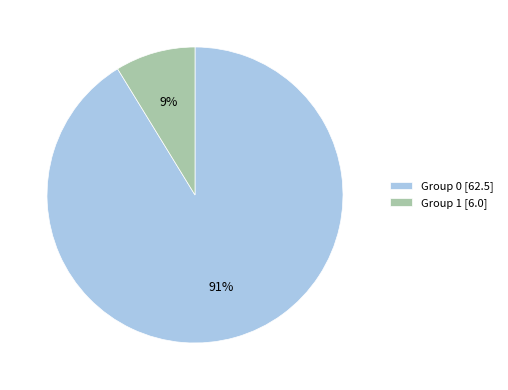

True or false: Group 1 [6.0] accounts for 3% of the total.

False